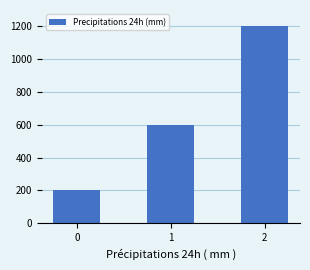

What is the sum of all values?

2000